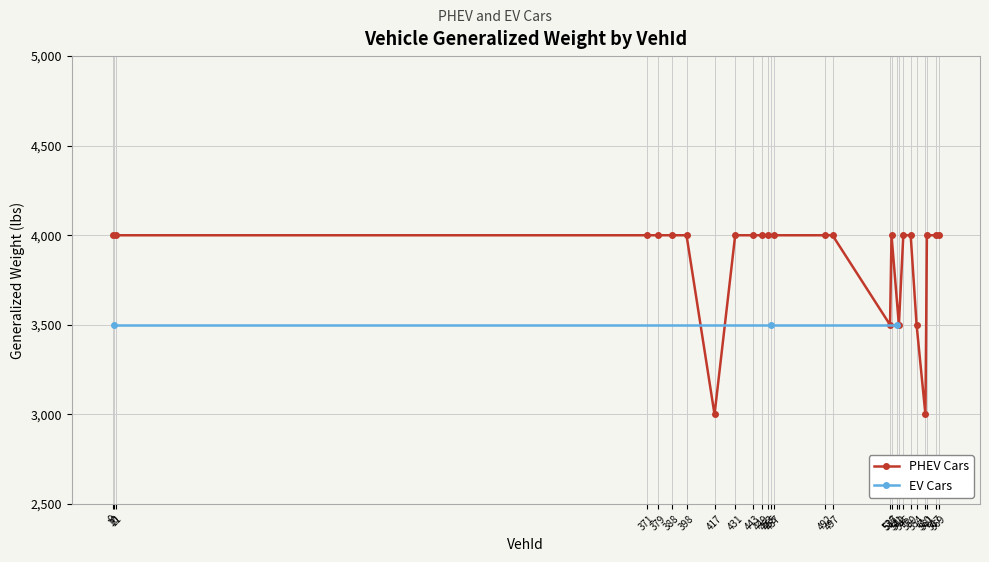

What is the lowest value of the PHEV Cars series?

3000